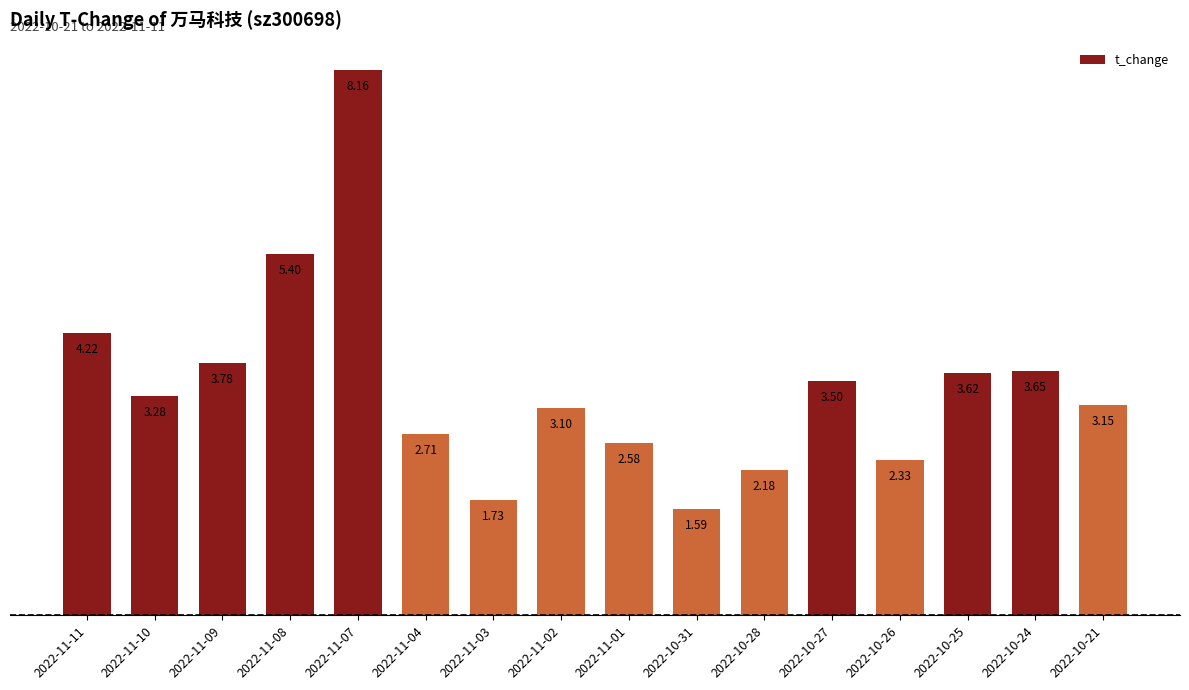

Rank the categories by value from highest to lowest.

2022-11-07, 2022-11-08, 2022-11-11, 2022-11-09, 2022-10-24, 2022-10-25, 2022-10-27, 2022-11-10, 2022-10-21, 2022-11-02, 2022-11-04, 2022-11-01, 2022-10-26, 2022-10-28, 2022-11-03, 2022-10-31